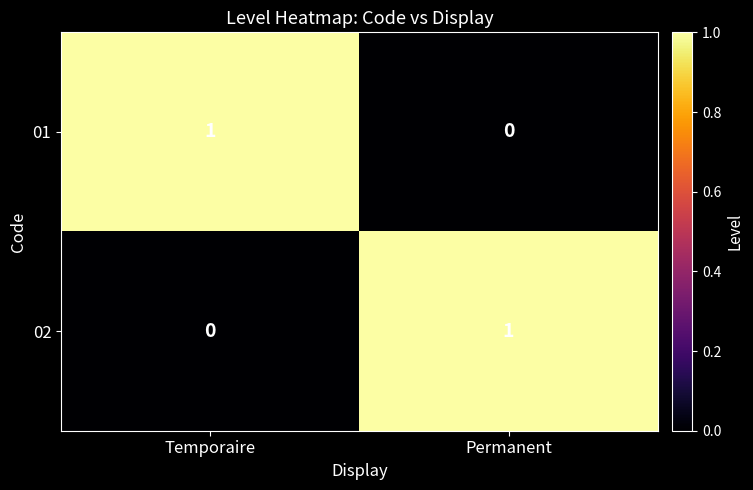

Which category has the lowest value in the 01 series?

Permanent